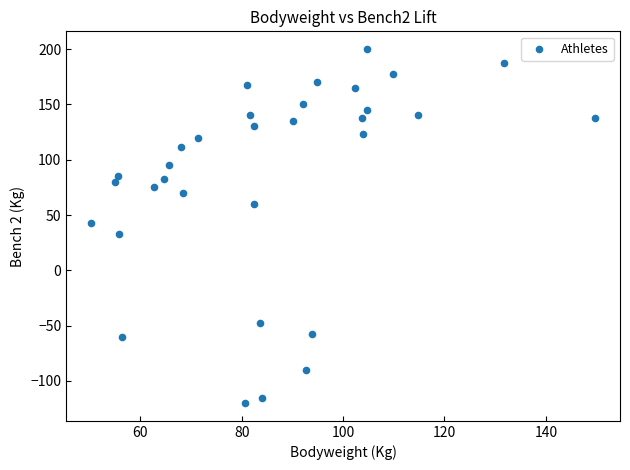

What is the range of X values (max minus min)?

99.3